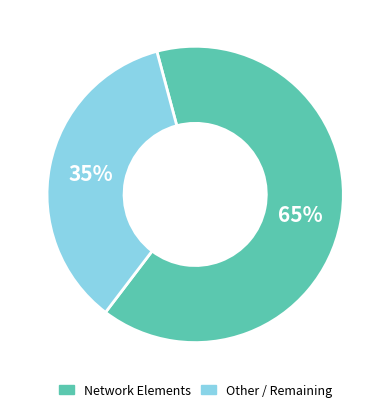

Is there any slice that represents more than half of the pie?

Yes